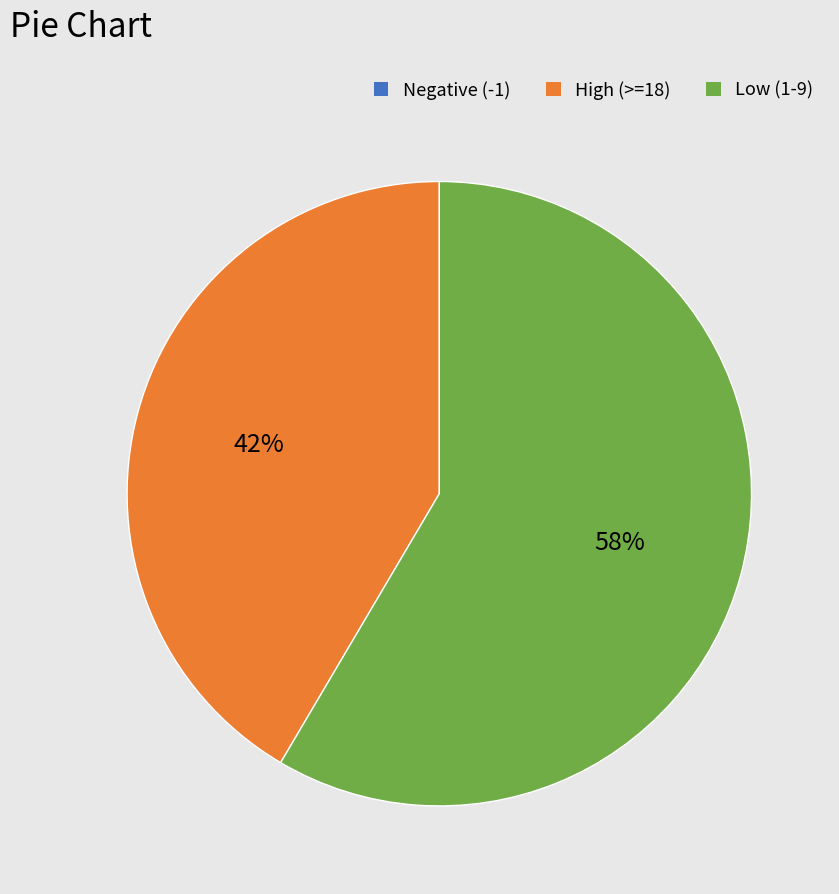

Which slice represents more than half of the pie?

Low (1-9)